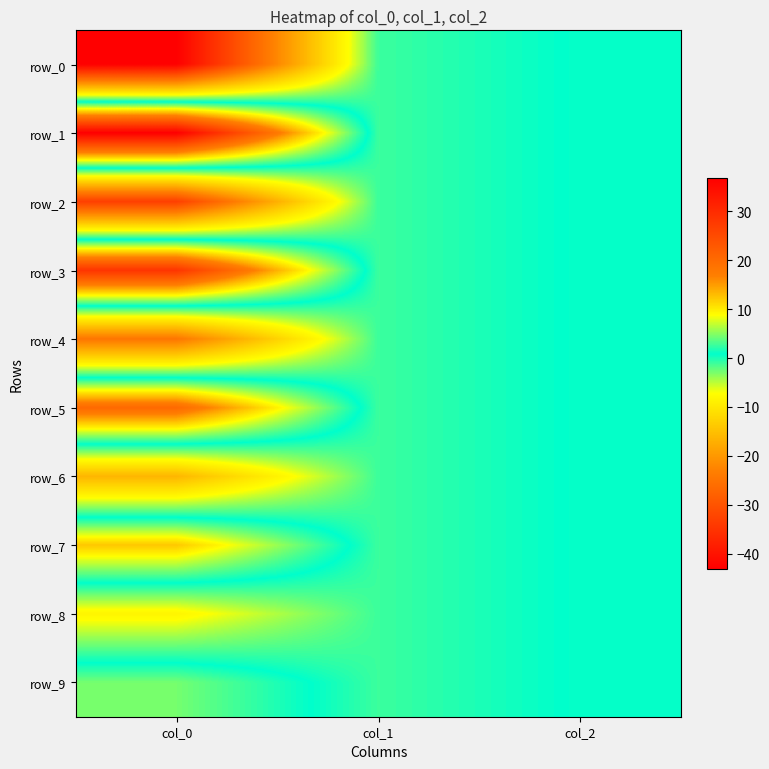

Reading right to left, transcribe all the data shown in this chart.

row_0: col_2=1.0	col_1=-1.0	col_0=-43.1
row_1: col_2=1.0	col_1=-1.0	col_0=36.8
row_2: col_2=1.0	col_1=-1.0	col_0=-33.2
row_3: col_2=1.0	col_1=-1.0	col_0=28.4
row_4: col_2=1.0	col_1=-1.0	col_0=-24.4
row_5: col_2=1.0	col_1=-1.0	col_0=20.2
row_6: col_2=1.0	col_1=-1.0	col_0=-16.2
row_7: col_2=1.0	col_1=-1.0	col_0=12.3
row_8: col_2=1.0	col_1=-1.0	col_0=-8.4
row_9: col_2=1.0	col_1=-1.0	col_0=4.5